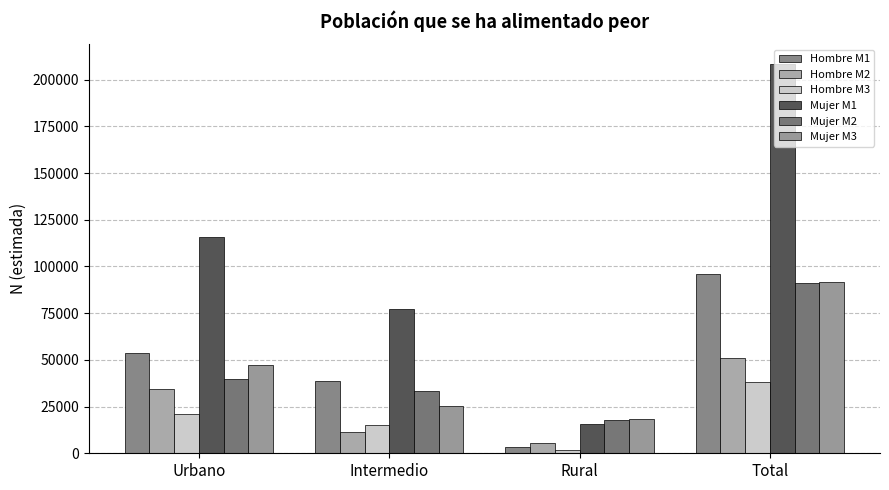

What is the label of the 2nd bar from the right?

Rural